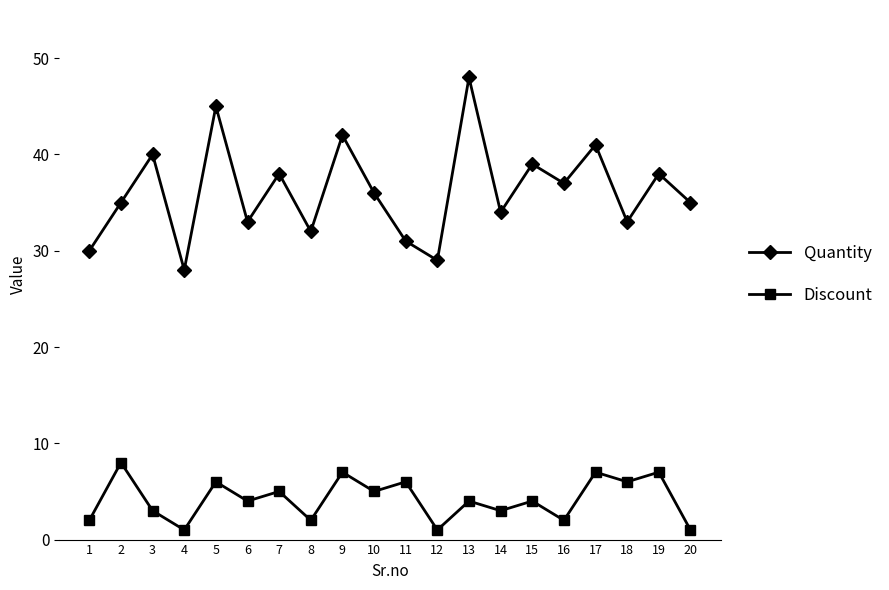

Between 9 and 12, which series saw the biggest shift?

Quantity